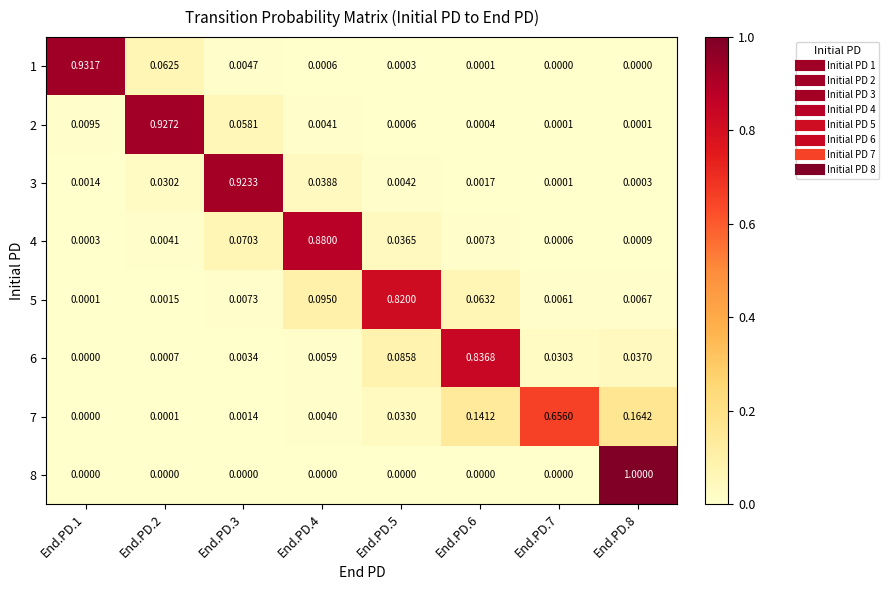

Is the value of 6 at End.PD.4 greater than the value of 3 at End.PD.8?

Yes